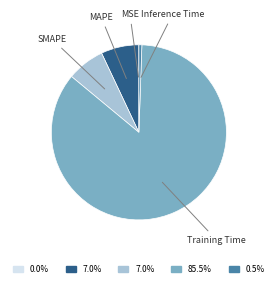

Which slice represents more than half of the pie?

Training Time